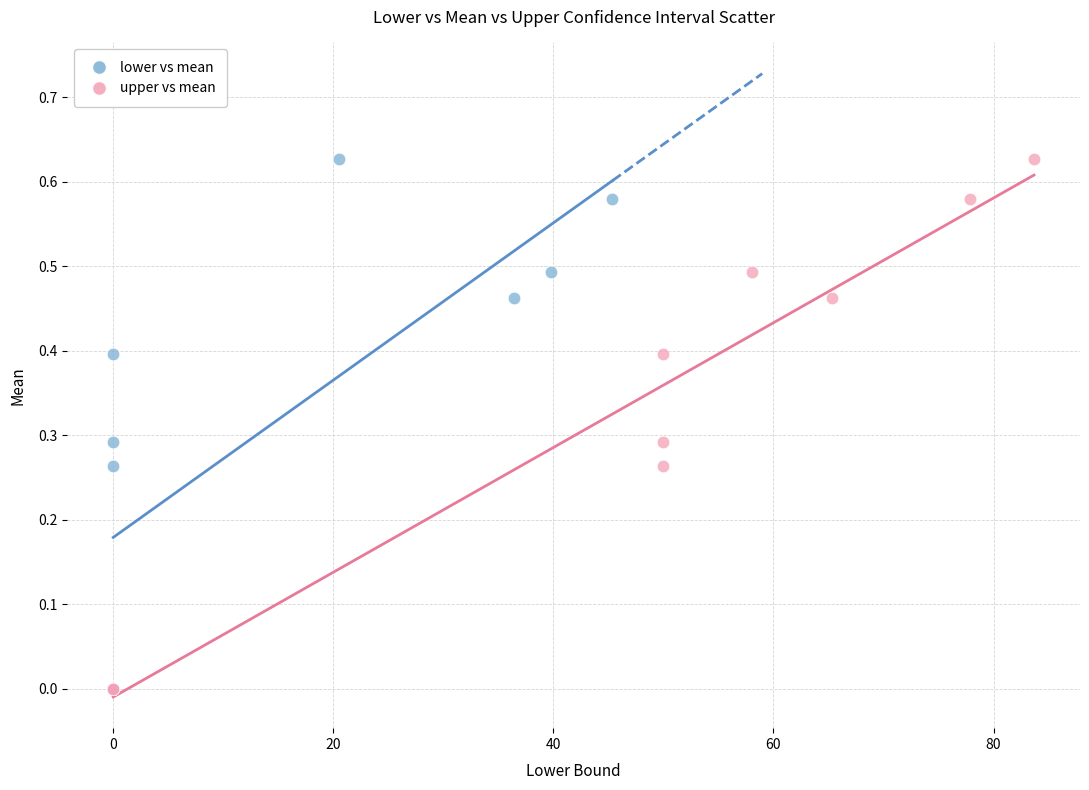

What are all the series names shown in the legend?

lower vs mean, upper vs mean